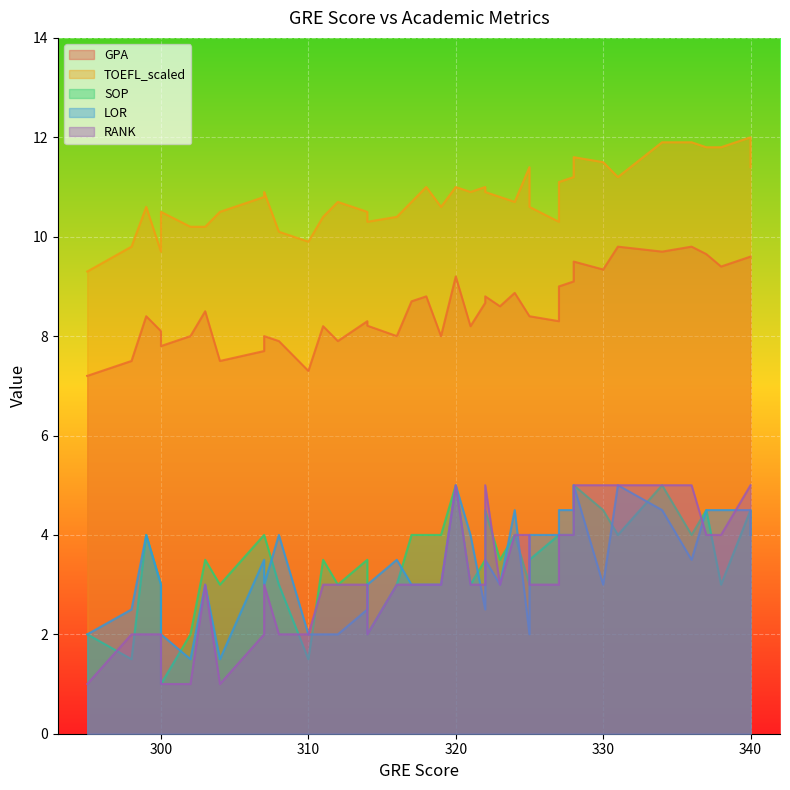

Which series has the largest total across all categories?

TOEFL_scaled